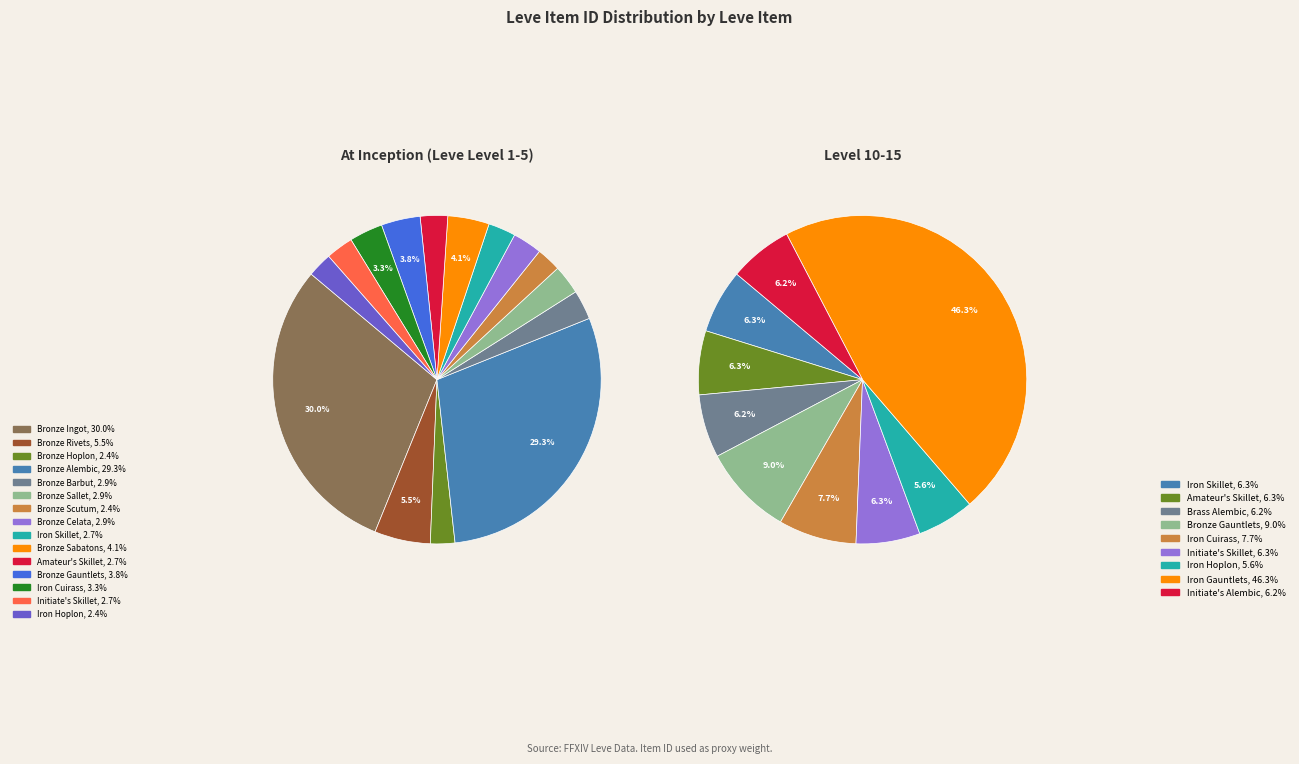

True or false: Iron Cuirass accounts for 1% of the total.

False